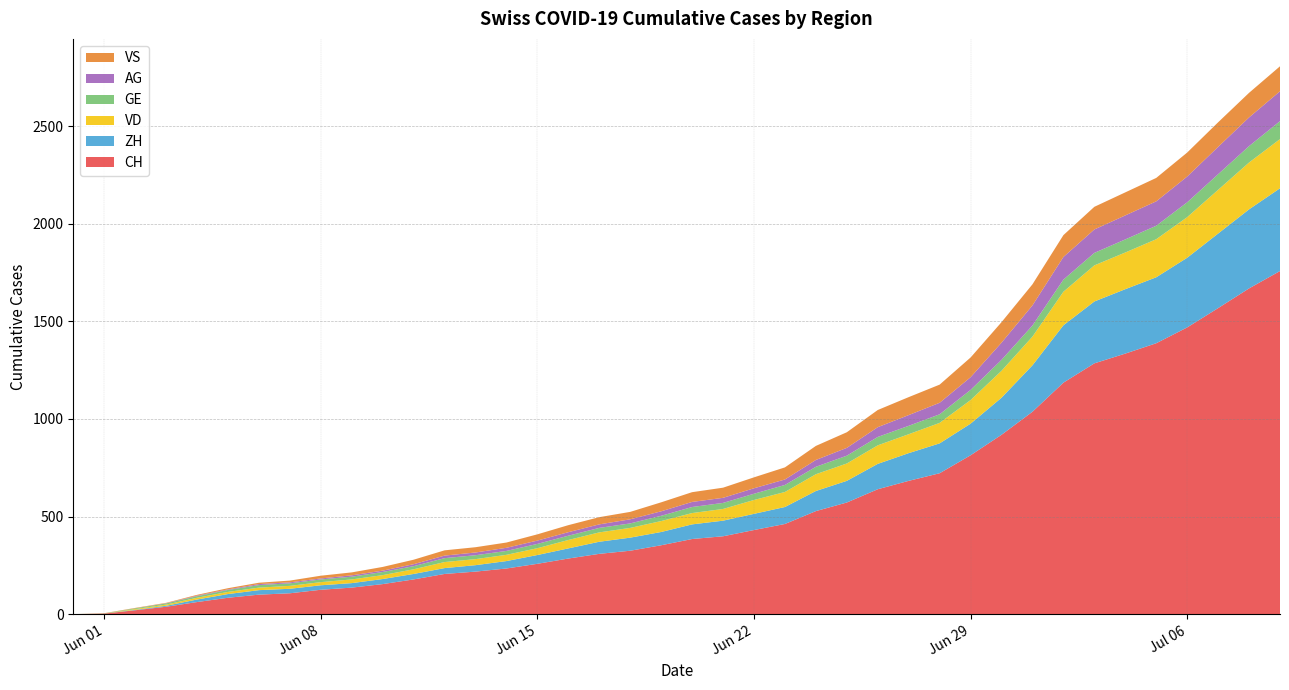

Reading left to right, list all the values displayed in this chart.

CH: 0	3	20	38	62	84	100	107	125	136	154	178	206	218	234	258	285	309	325	353	385	399	431	462	528	572	640	683	722	814	919	1037	1186	1285	1335	1388	1469	1568	1669	1758
ZH: 0	0	2	5	13	19	23	23	23	23	26	28	30	33	38	45	52	62	67	68	75	80	83	87	103	111	130	142	153	162	190	238	294	317	330	338	357	382	405	424
VD: 0	0	4	6	9	11	13	15	16	19	20	24	31	31	32	35	43	48	50	56	58	60	71	77	86	89	95	97	105	121	138	147	172	185	188	195	208	224	240	252
GE: 0	1	4	6	8	10	13	13	14	14	16	16	20	20	20	22	22	23	23	27	31	31	32	36	38	40	43	43	44	52	56	57	62	64	67	69	76	80	84	92
AG: 0	0	0	1	3	3	5	5	5	7	7	10	13	14	16	17	18	18	21	23	26	26	28	28	35	40	50	55	59	65	88	103	116	120	123	125	132	140	147	153
VS: 0	1	2	2	4	6	7	9	14	15	19	23	27	27	27	32	36	37	38	46	50	52	56	62	72	80	88	92	93	101	105	108	112	116	118	120	123	126	126	128